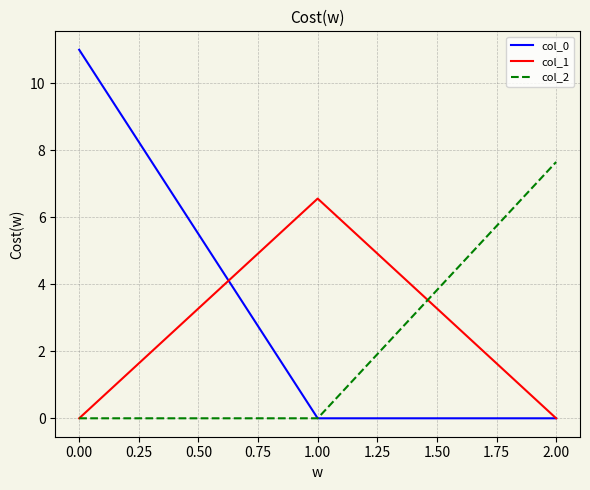

The col_0 series shows 5.1 at 1.00. True or false?

False